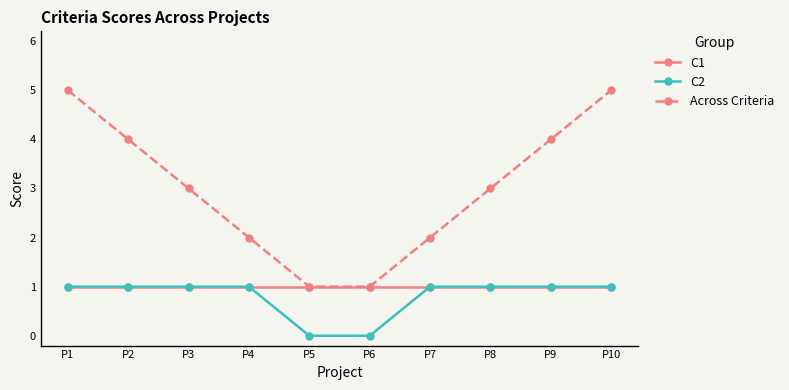

What is the total value across all series at P8?

5